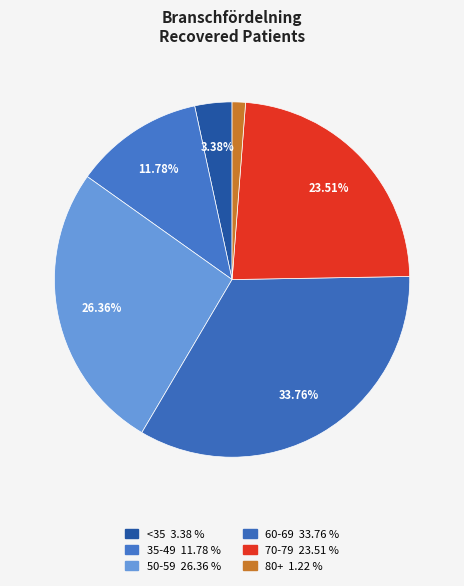

Count the number of slices in the pie.

6